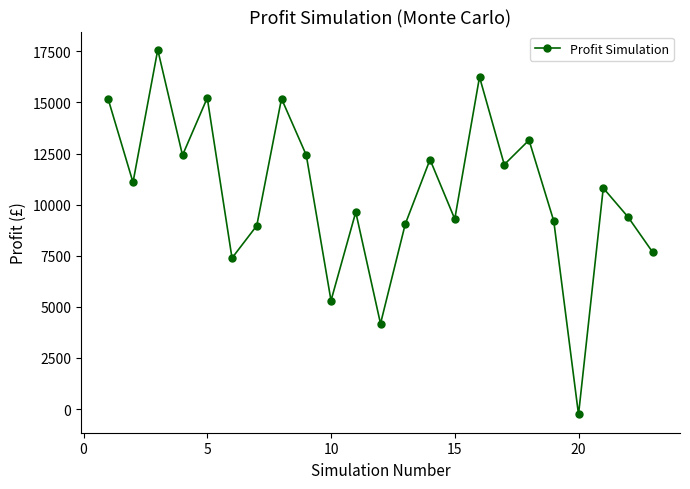

True or false: there are more than 0 points higher than both neighbors.

True